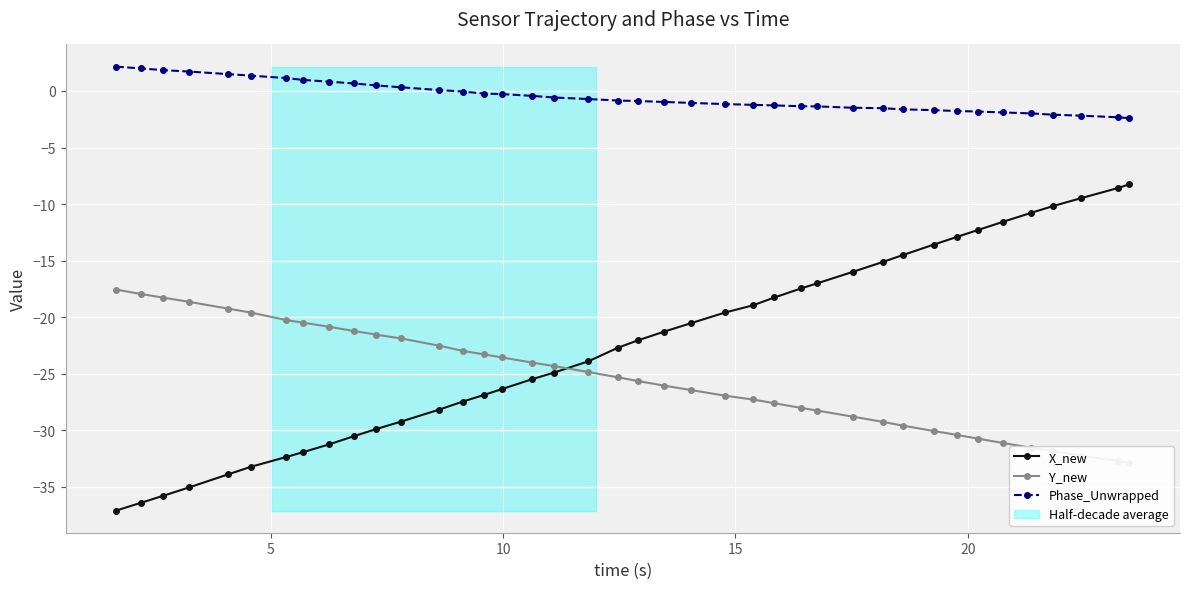

Which series has the largest total across all categories?

Phase_Unwrapped